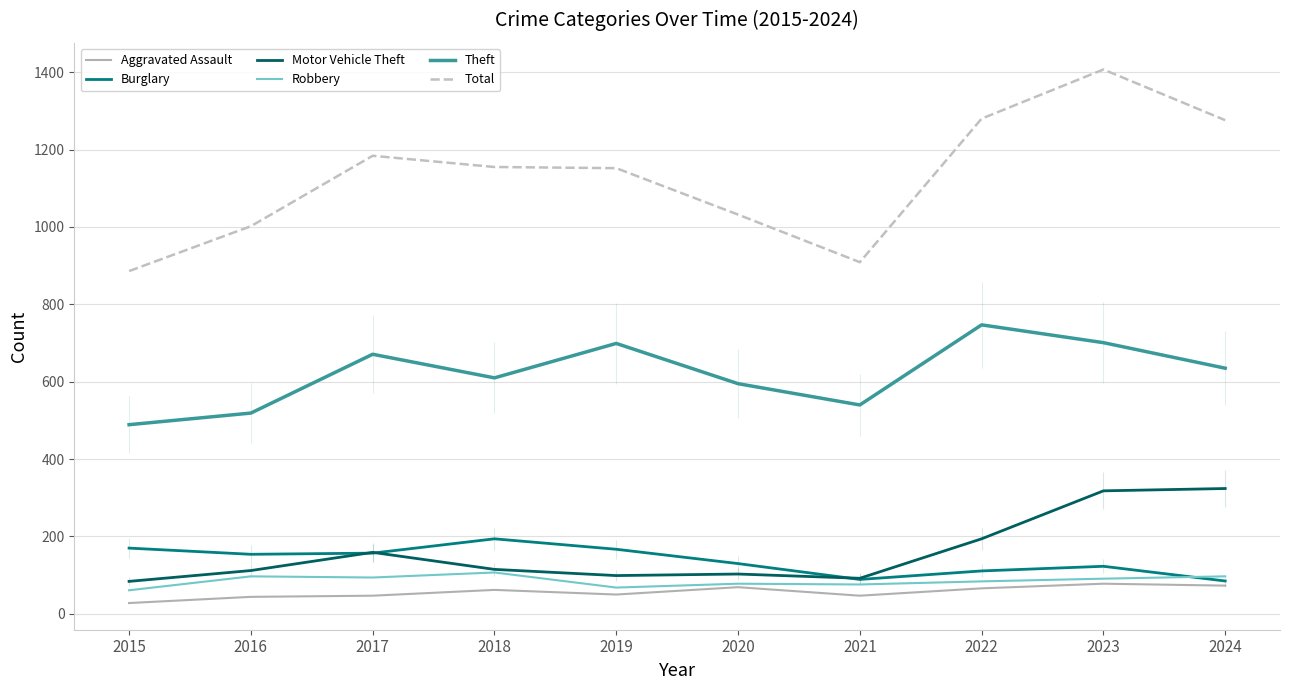

Between which two adjacent categories do Robbery and Burglary first intersect?

2023 and 2024